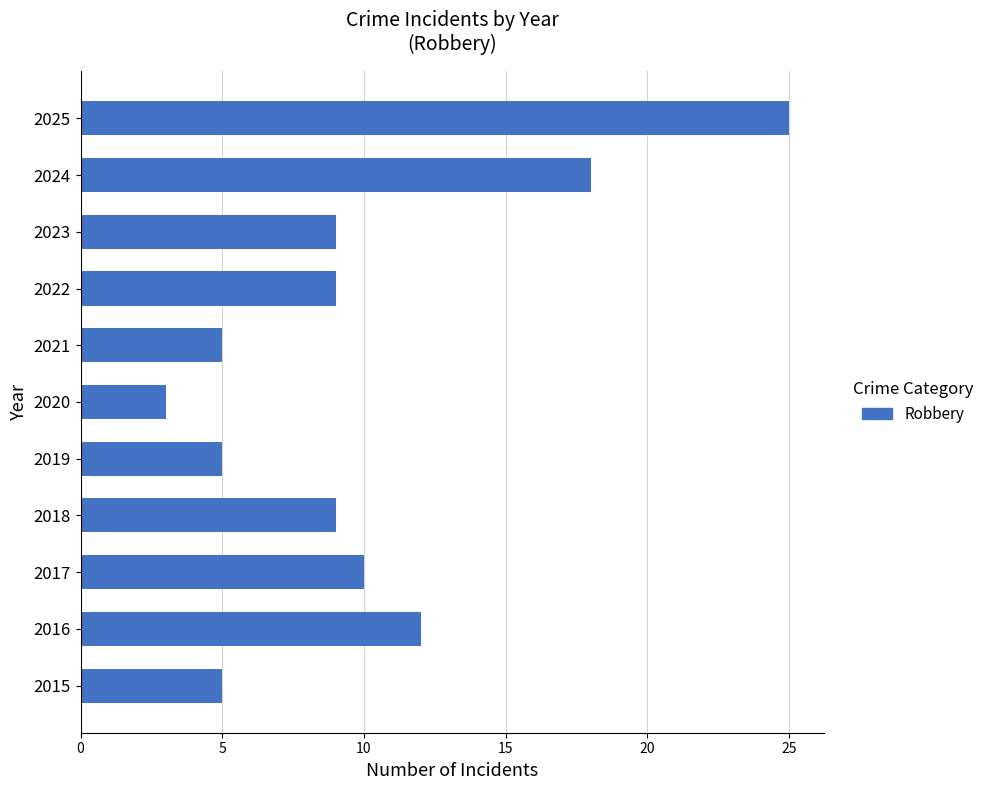

Which has a higher value, 2023 or 2020?

2023